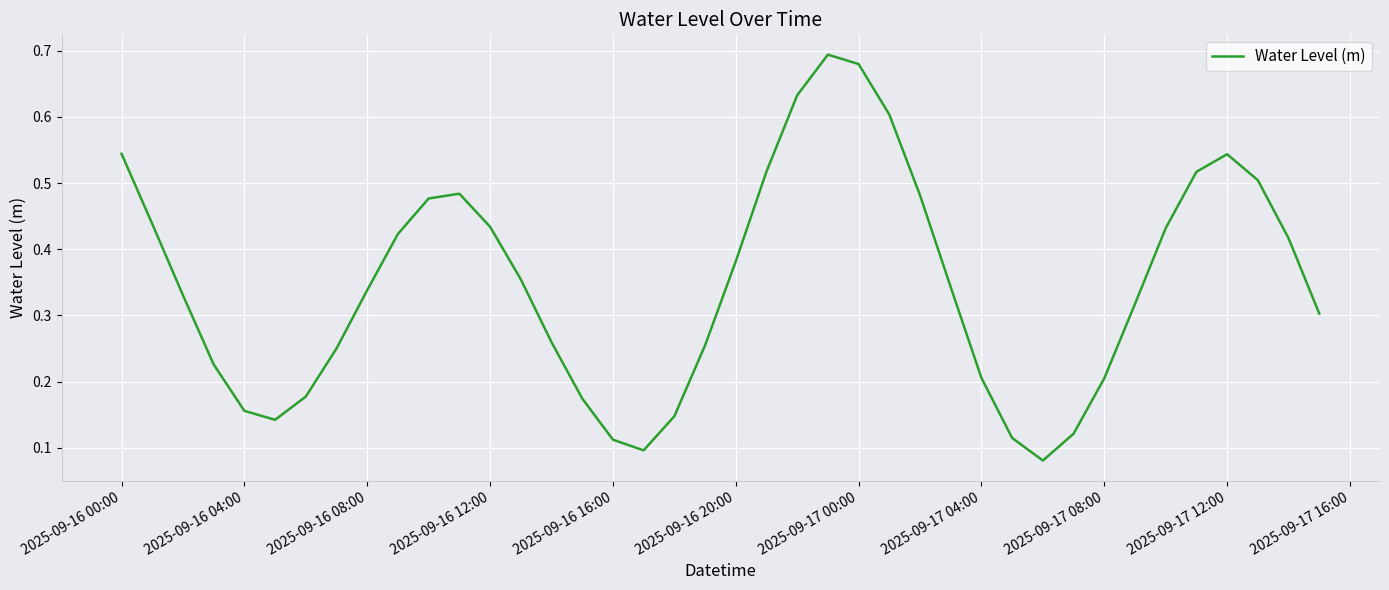

How many lines are shown in the chart?

1